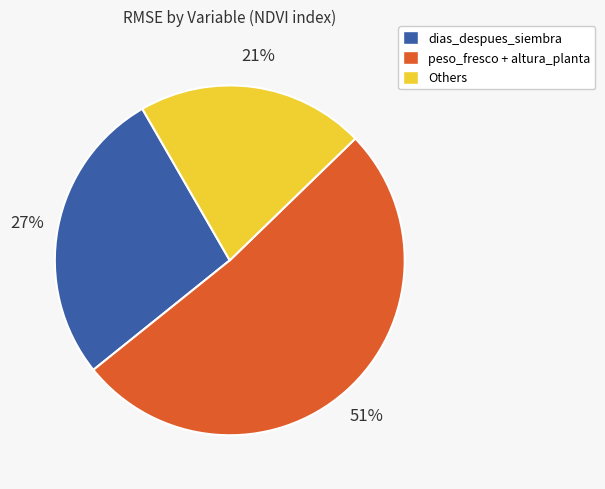

To the nearest percent, what is the average slice percentage?

33%